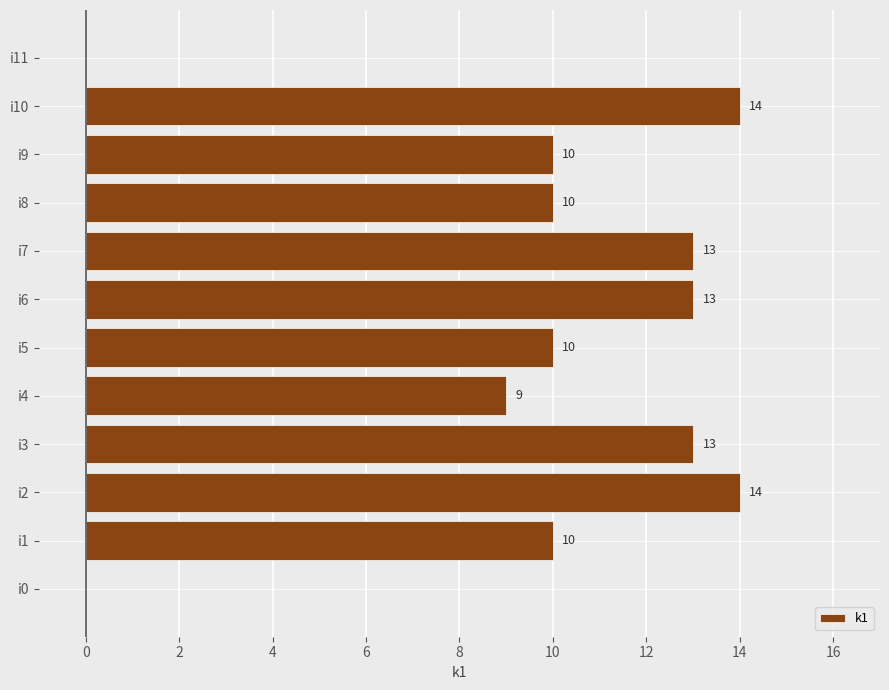

At which label is the value closest to 7?

i4